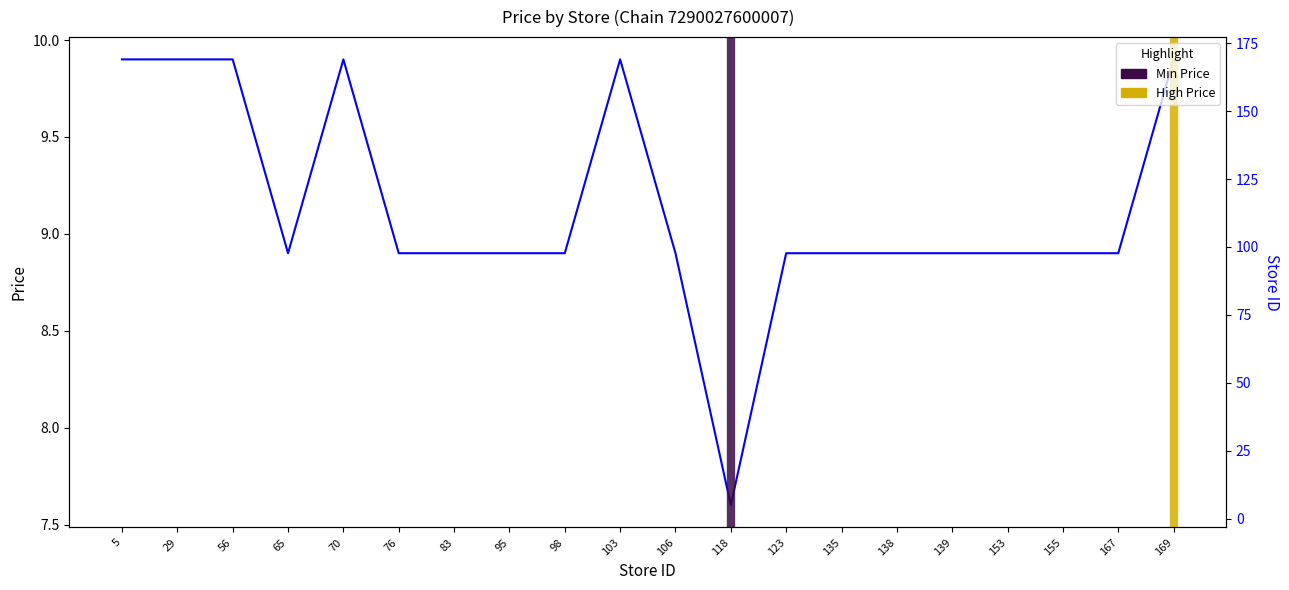

Reading right to left, transcribe all the data shown in this chart.

9.9	8.9	8.9	8.9	8.9	8.9	8.9	8.9	7.6	8.9	9.9	8.9	8.9	8.9	8.9	9.9	8.9	9.9	9.9	9.9